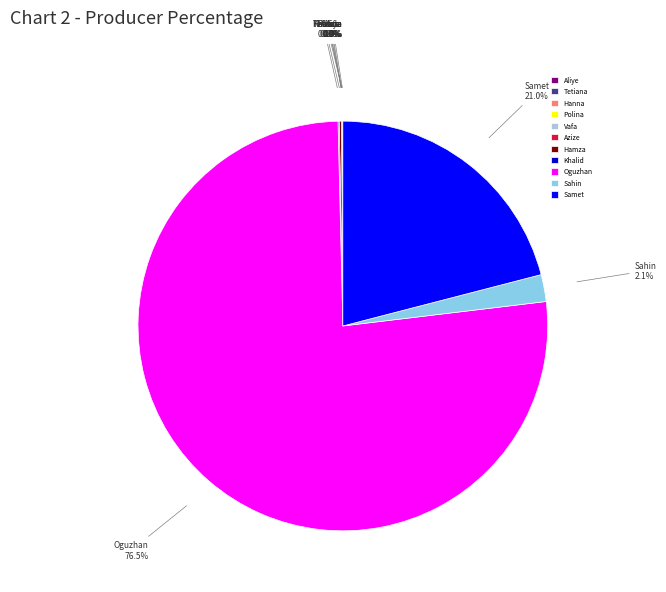

What portion of the pie excludes Sahin?

97.9%